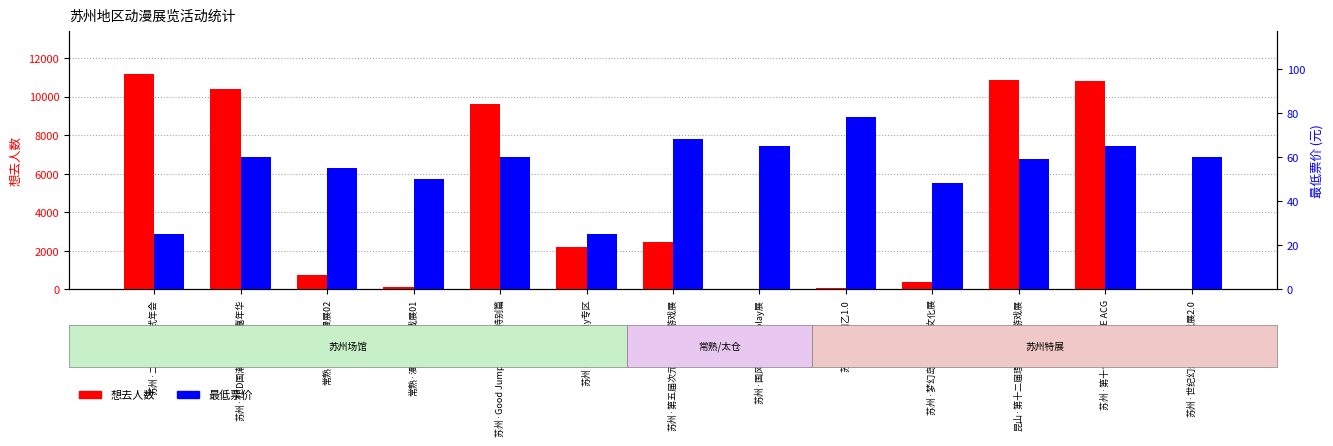

At which category is the sum across all series the highest?

苏州·二次元开放式年会